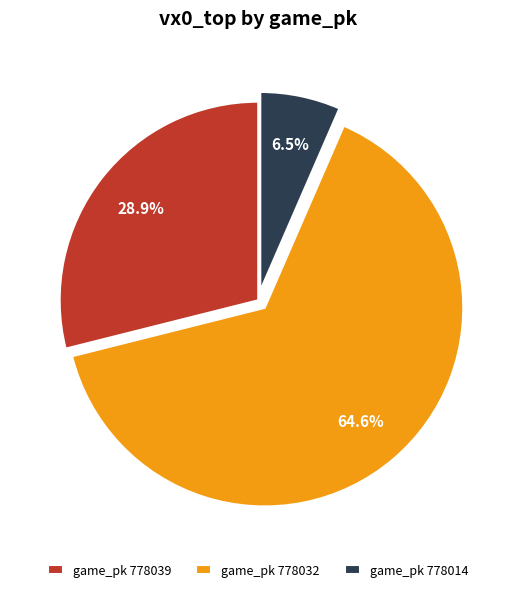

Which has a higher value, game_pk 778032 or game_pk 778014?

game_pk 778032